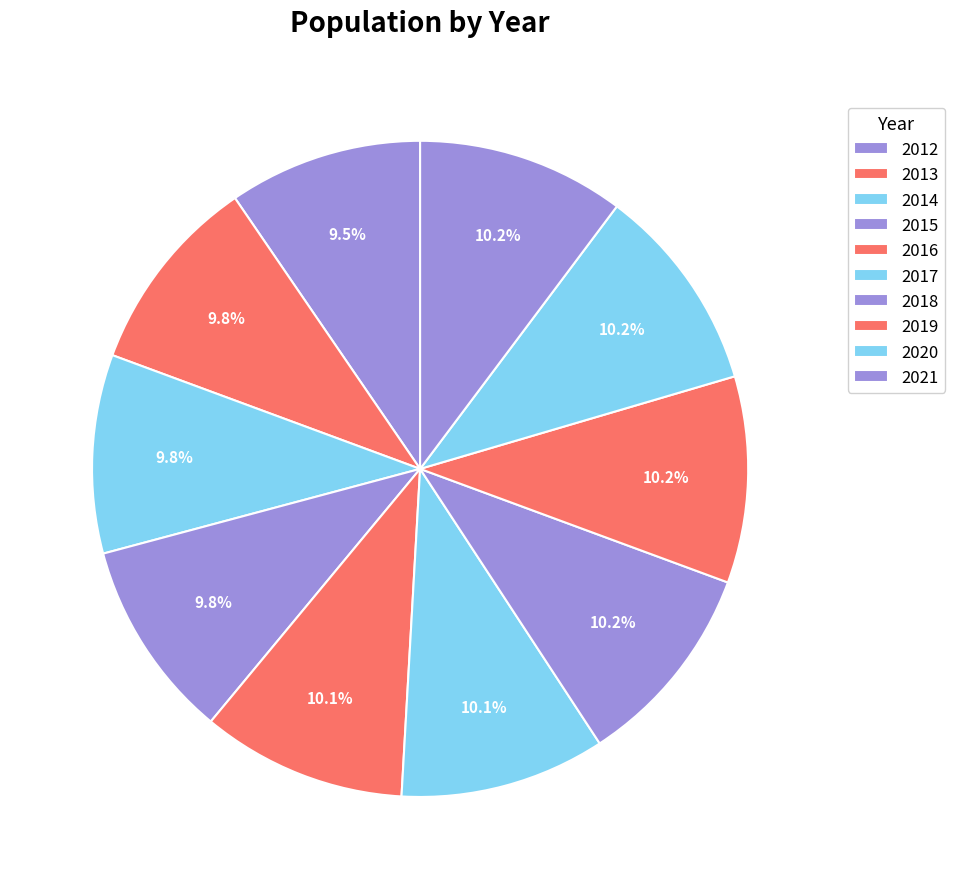

What is the change in value from 2015 to 2016?

+344